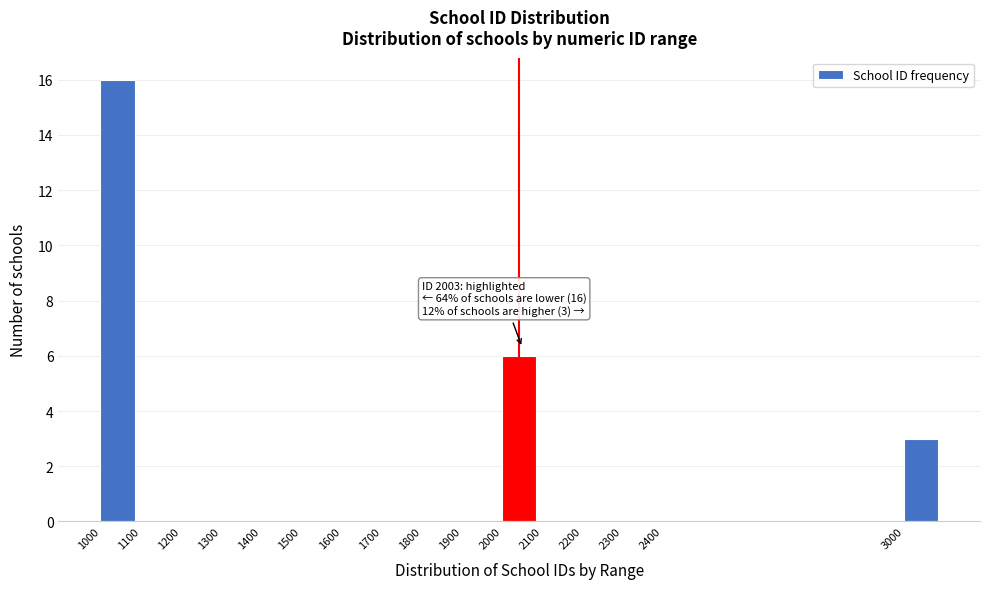

Which range on the x-axis has the tallest bar?

1000 to 1100